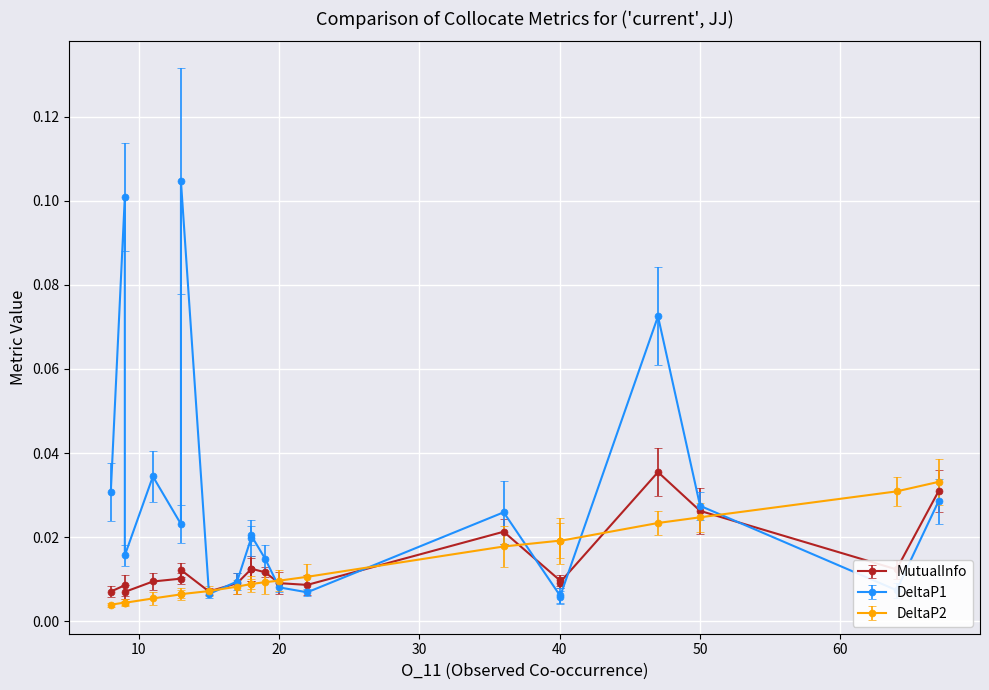

Which series has the widest spread of values?

DeltaP1